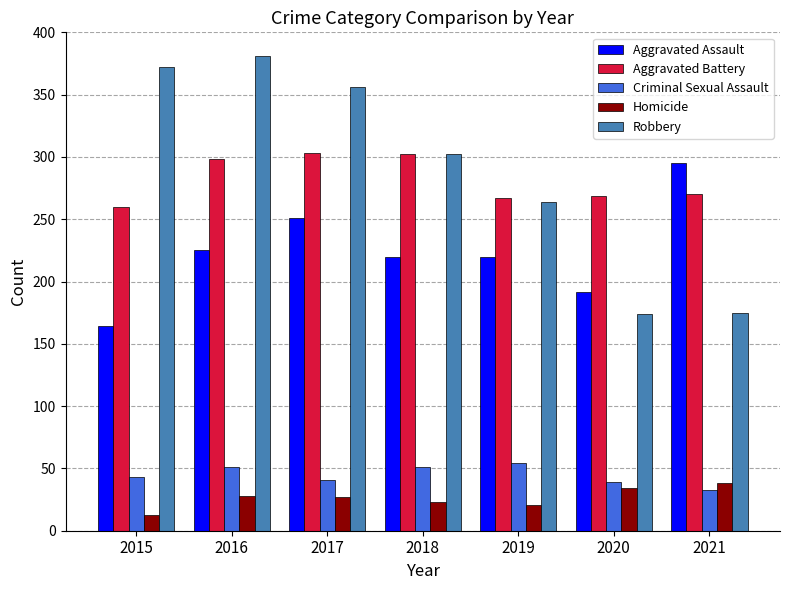

What is the greatest value displayed?

381